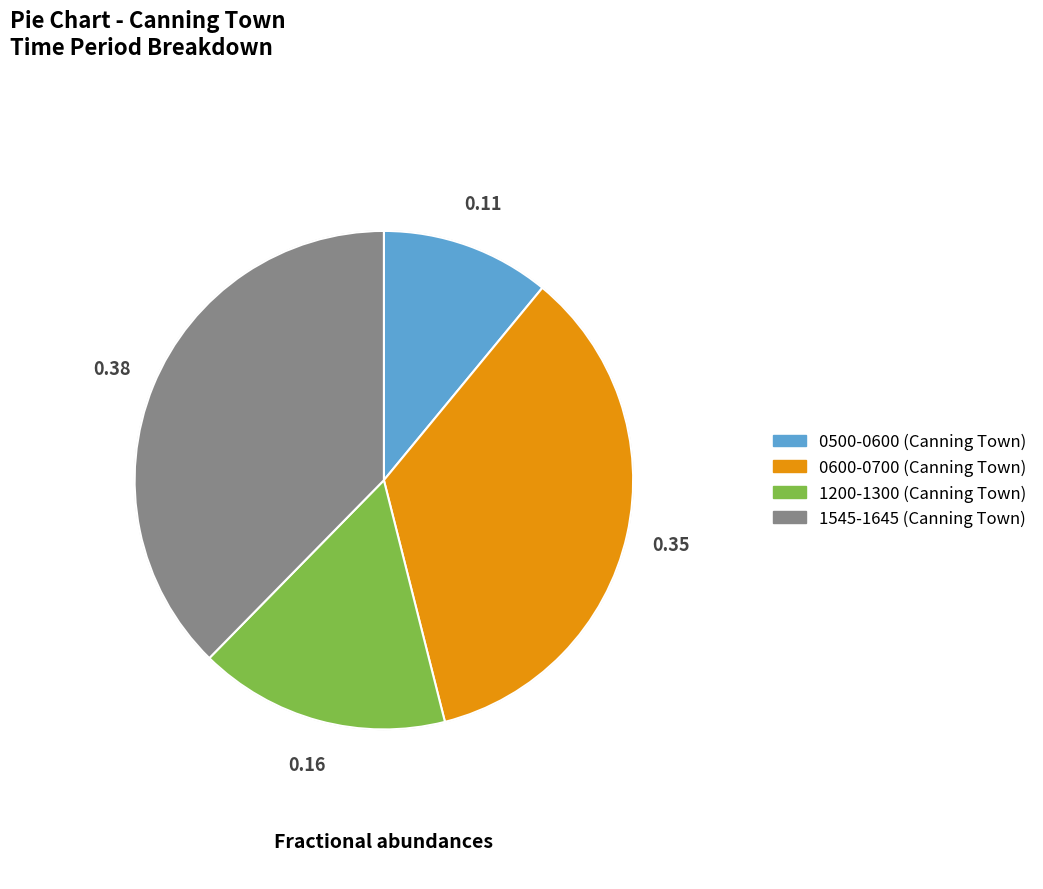

Does any single category account for the majority?

No